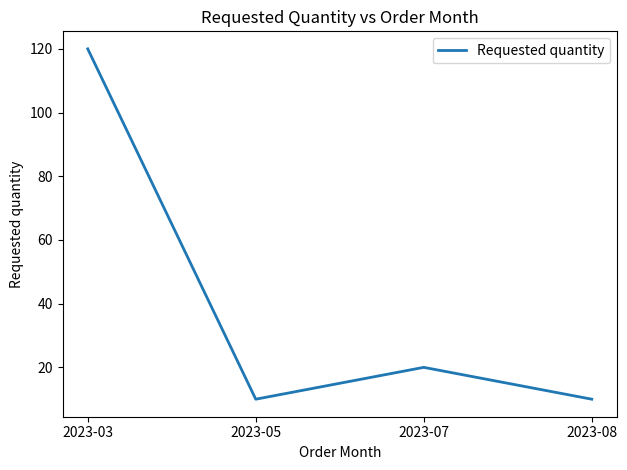

True or false: the data shows 20 at 2023-07.

True